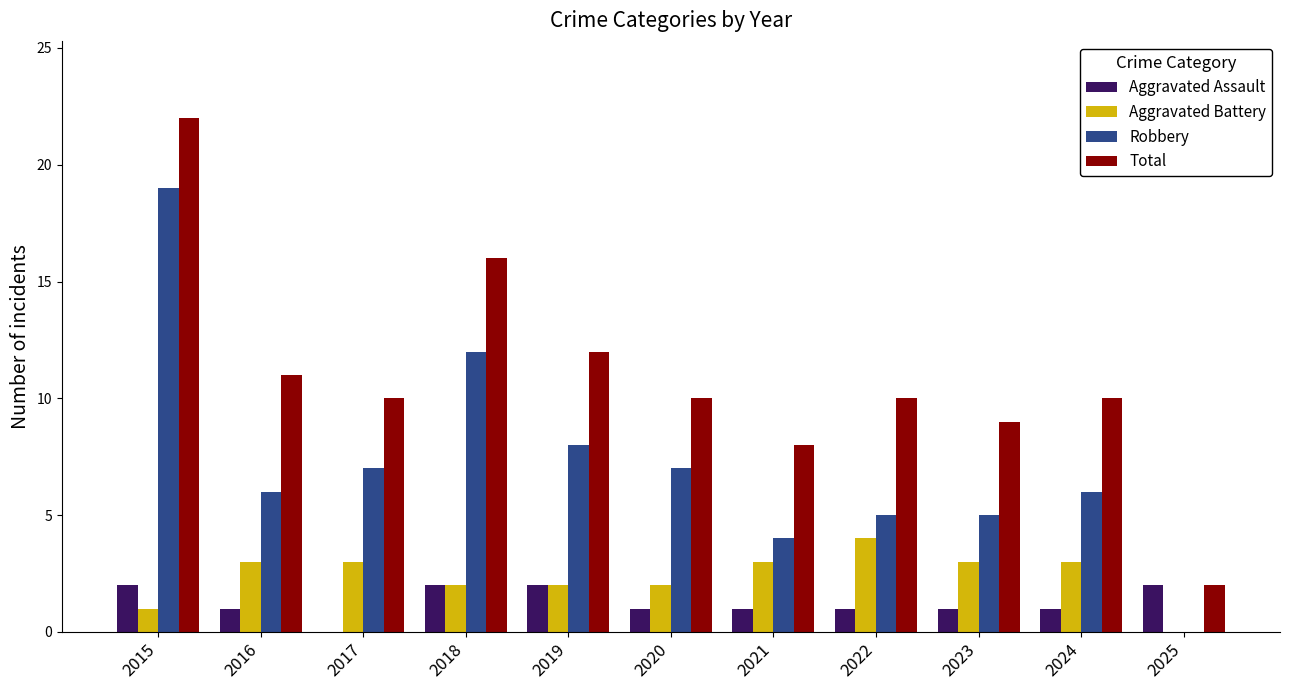

What is the total value across all series at 2020?

20